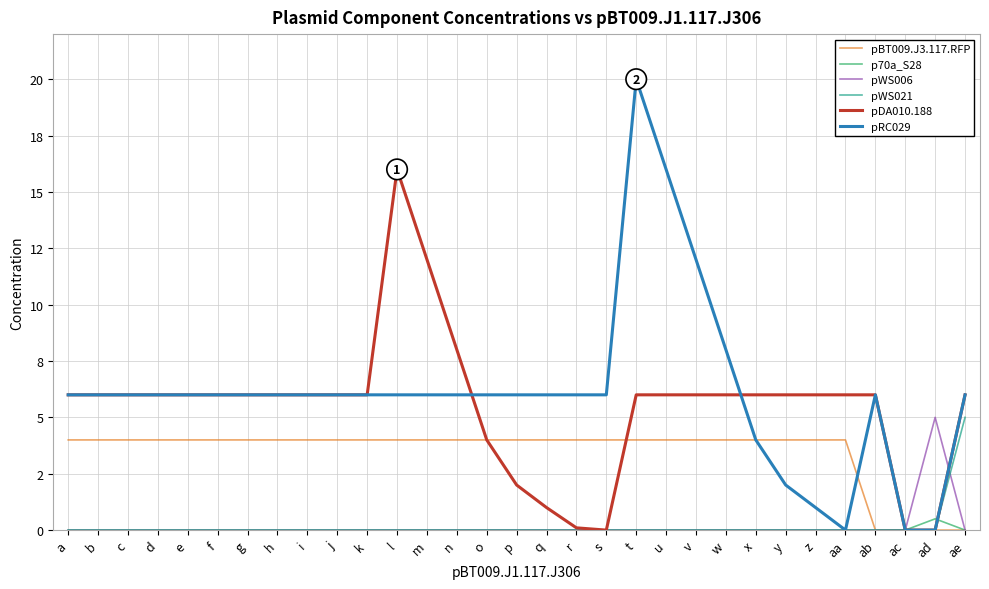

Which series has the largest range (max minus min)?

pRC029